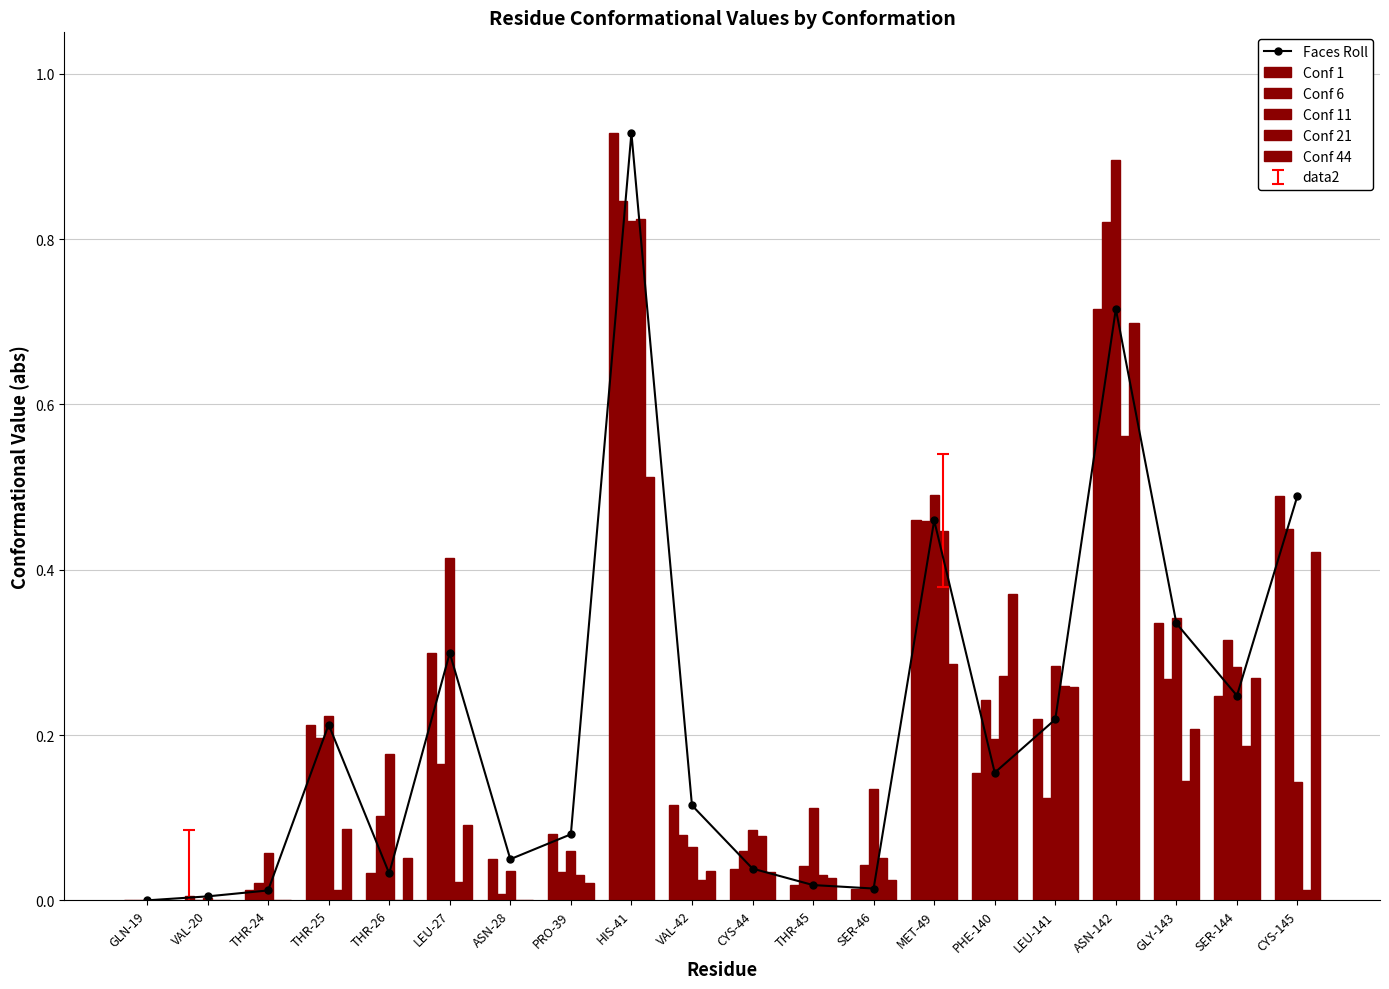

What is the label of the 14th bar from the right?

ASN-28